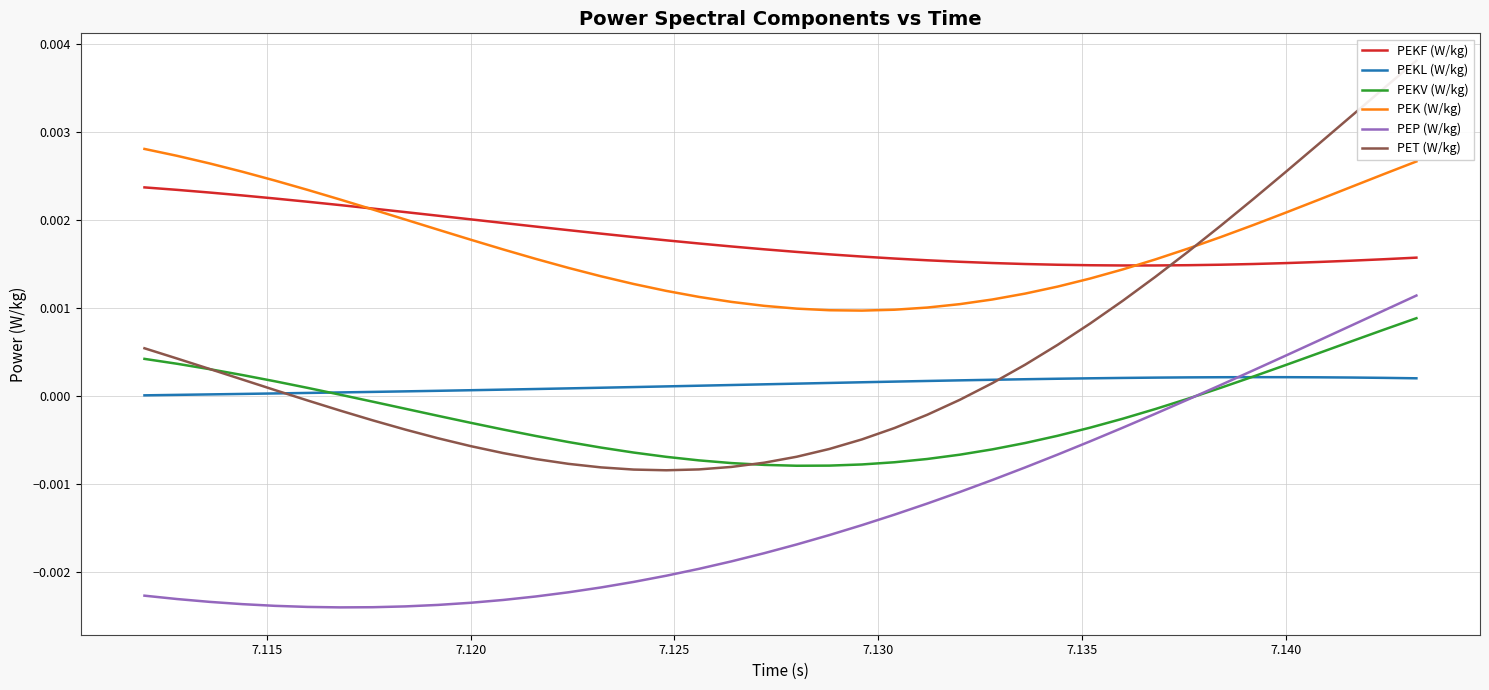

At how many categories does at least one series exceed 0?

40